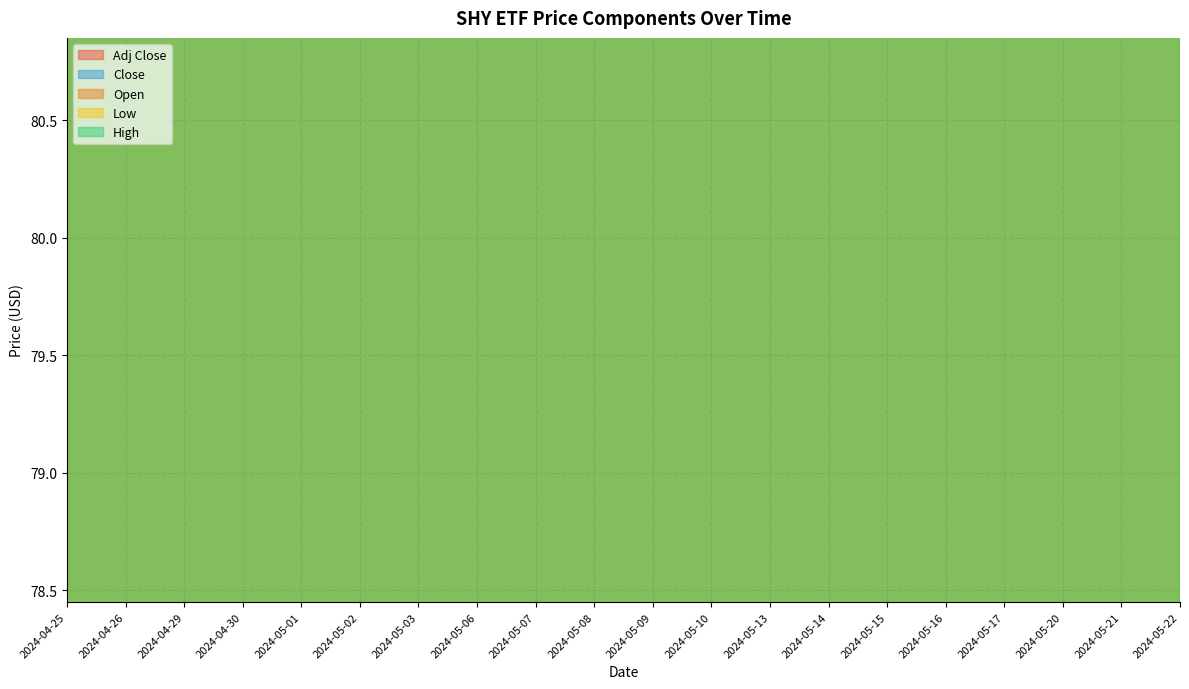

At which category is the sum across all series the highest?

2024-05-15